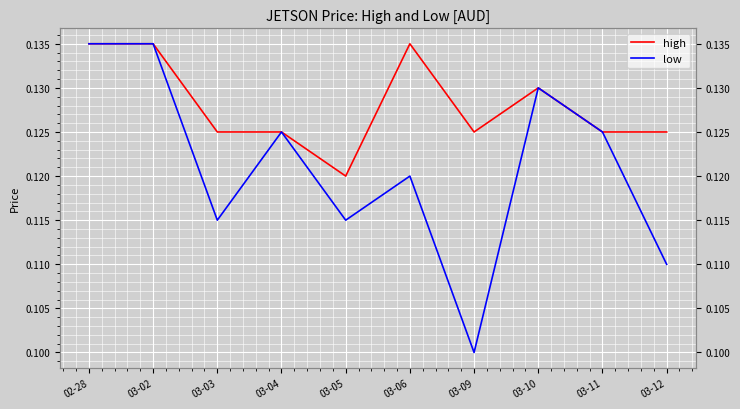

At which category does low reach its first local peak?

03-04